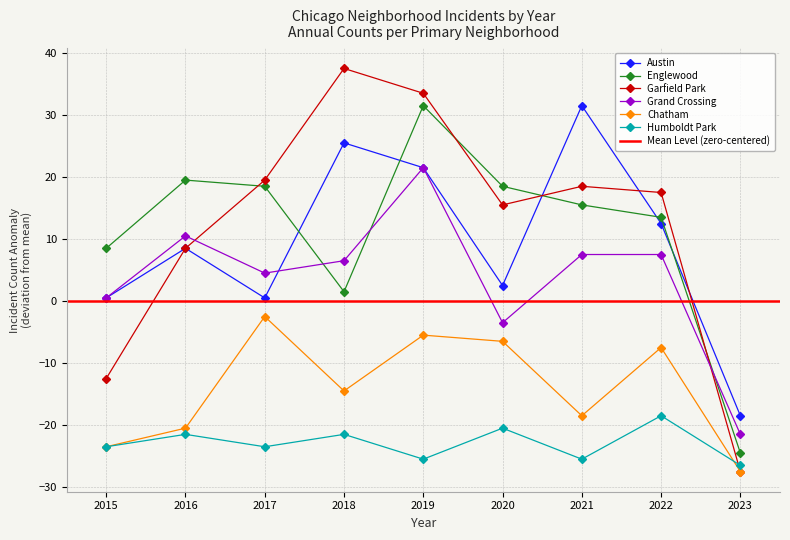

Rank the series by their maximum value, from lowest to highest.

Humboldt Park, Chatham, Grand Crossing, Austin, Englewood, Garfield Park